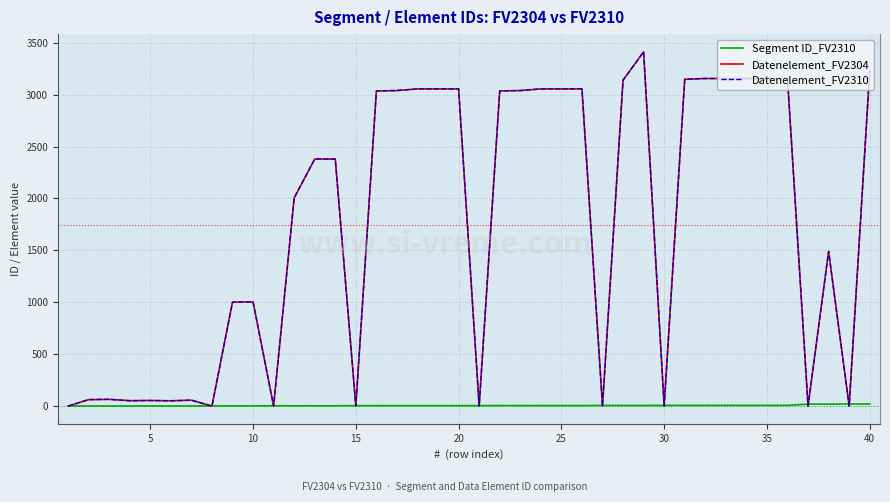

Which series has the widest spread of values?

Datenelement_FV2304